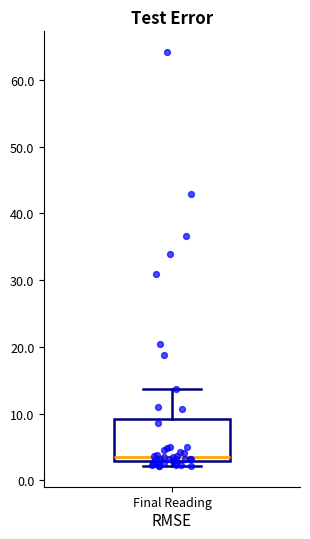

Read this box plot against the y-axis: the position of the median line, the range covered by the box, and the ends of both whiskers. The values are not printed on the chart, so give them approximately, as read against the axis.

median 4, box 3 to 9, whiskers 2 to 14